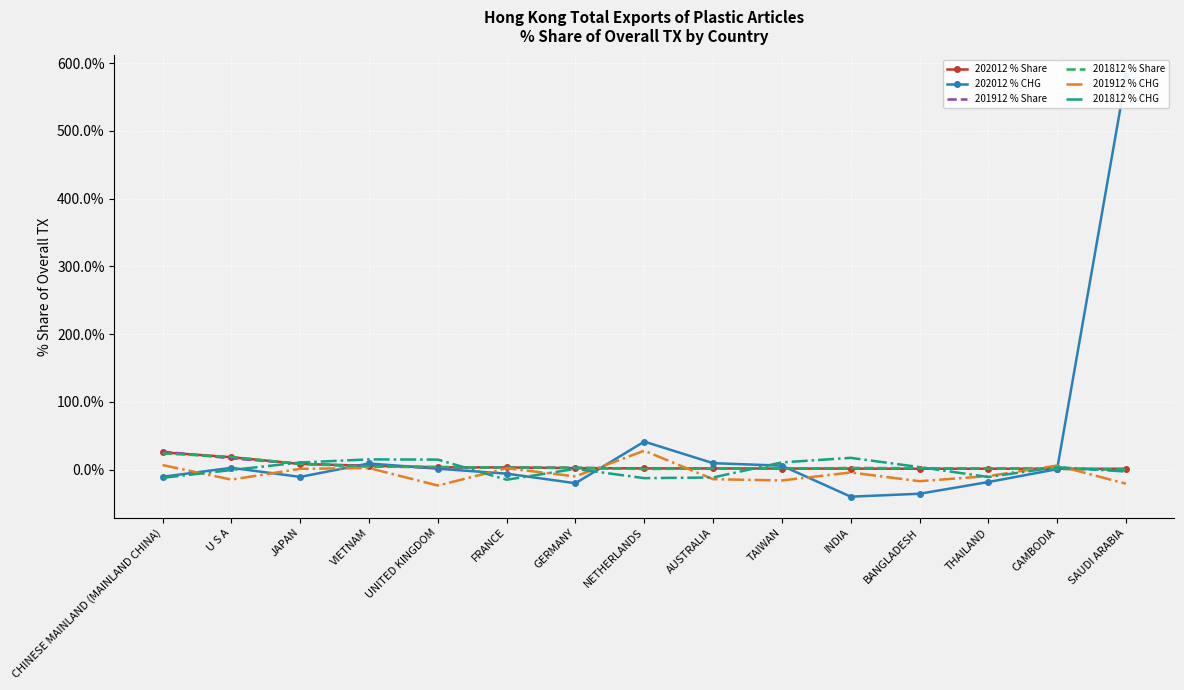

How many intersections are there between 202012 % CHG and 201912 % CHG?

7